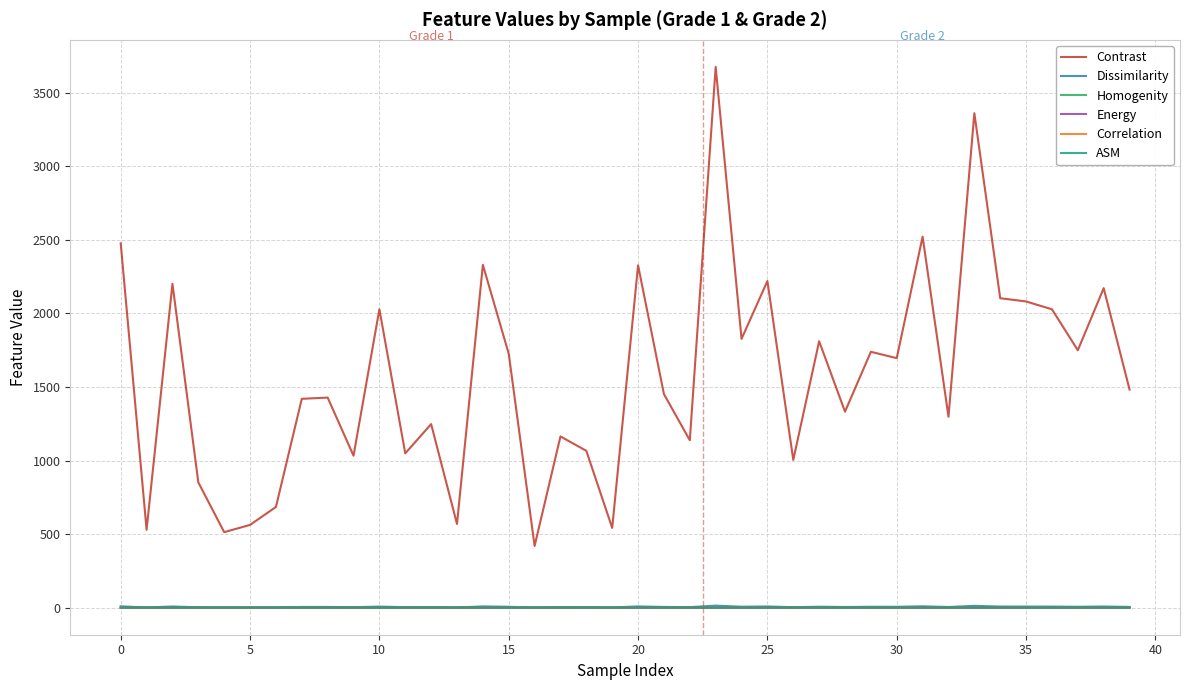

Which series has the largest total across all categories?

Contrast